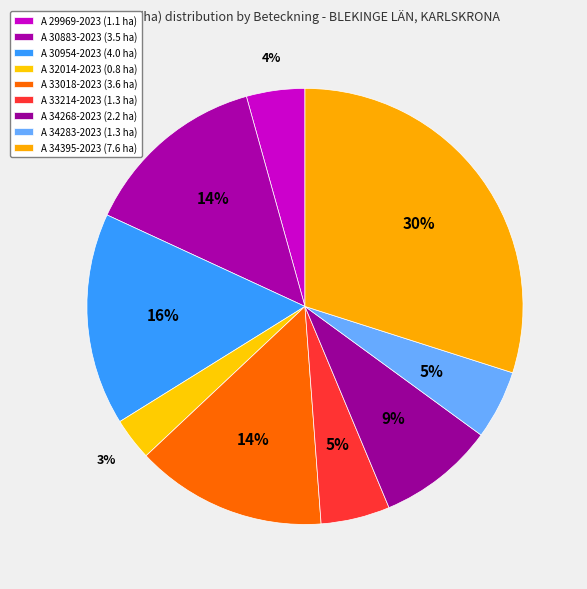

To the nearest percent, what percentage of the pie is A 34268-2023?

9%